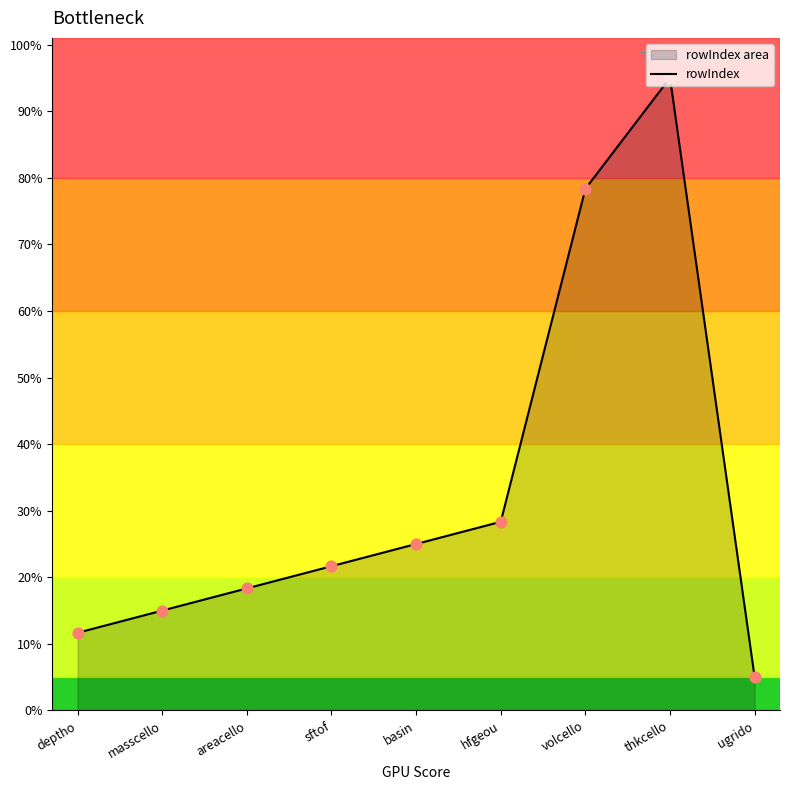

Approximately how many times larger is the value at areacello compared to deptho?

1.6